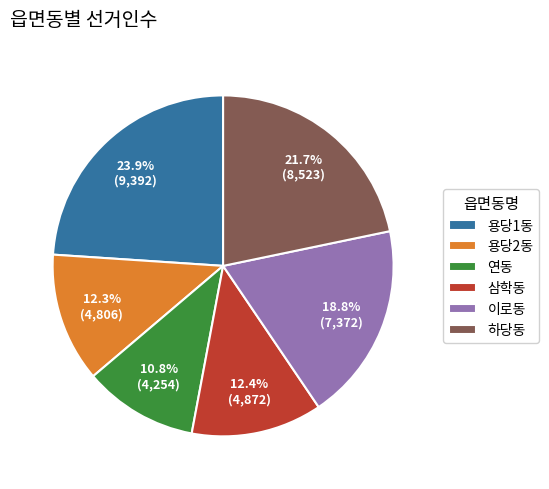

Which slice is the largest?

용당1동